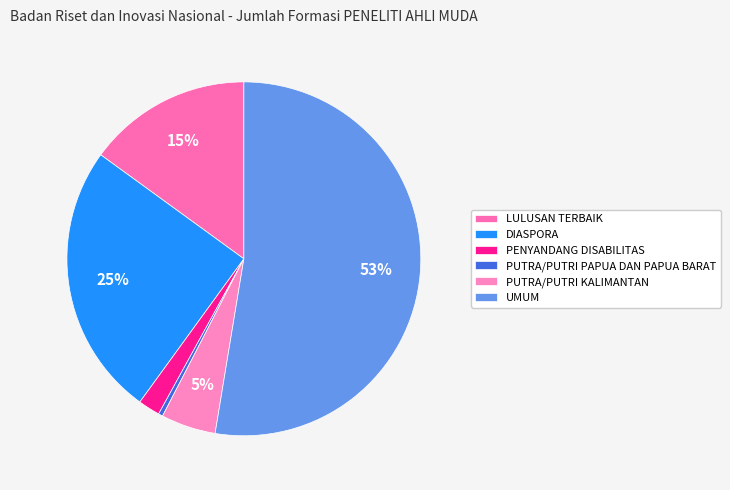

What is the ratio of the value at PENYANDANG DISABILITAS to the value at DIASPORA?

0.1